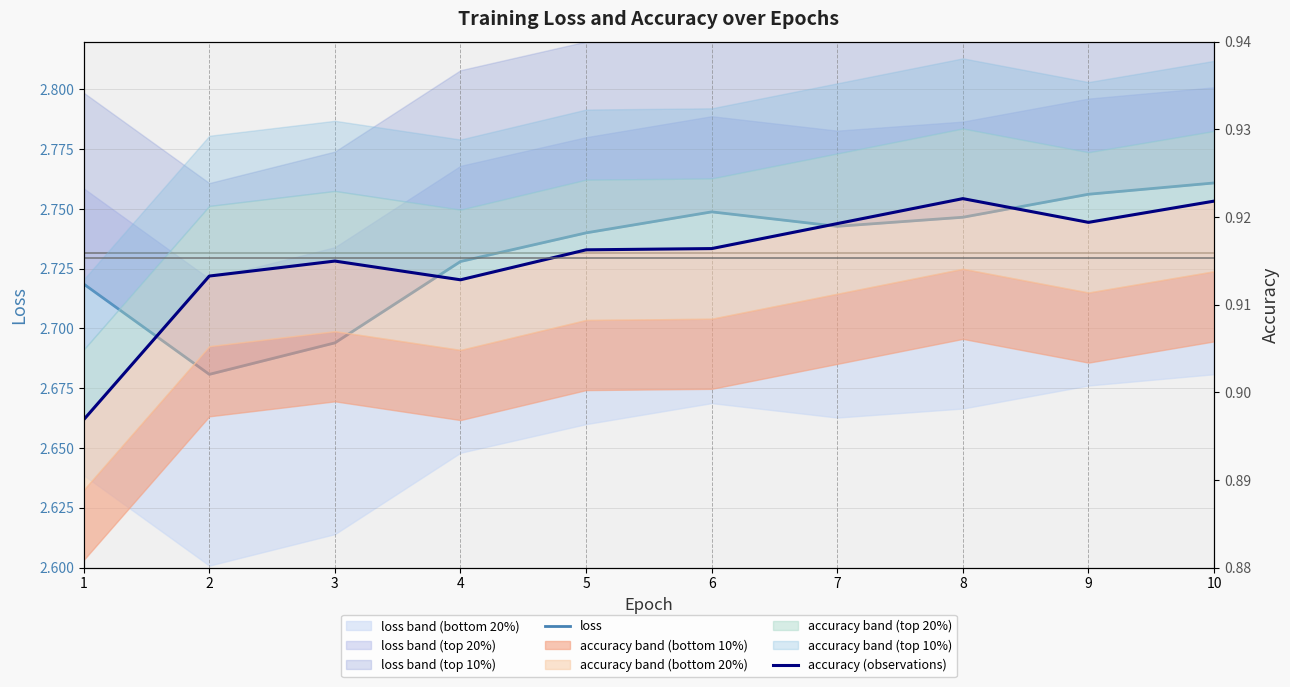

What value does the loss series have at 3?

2.7